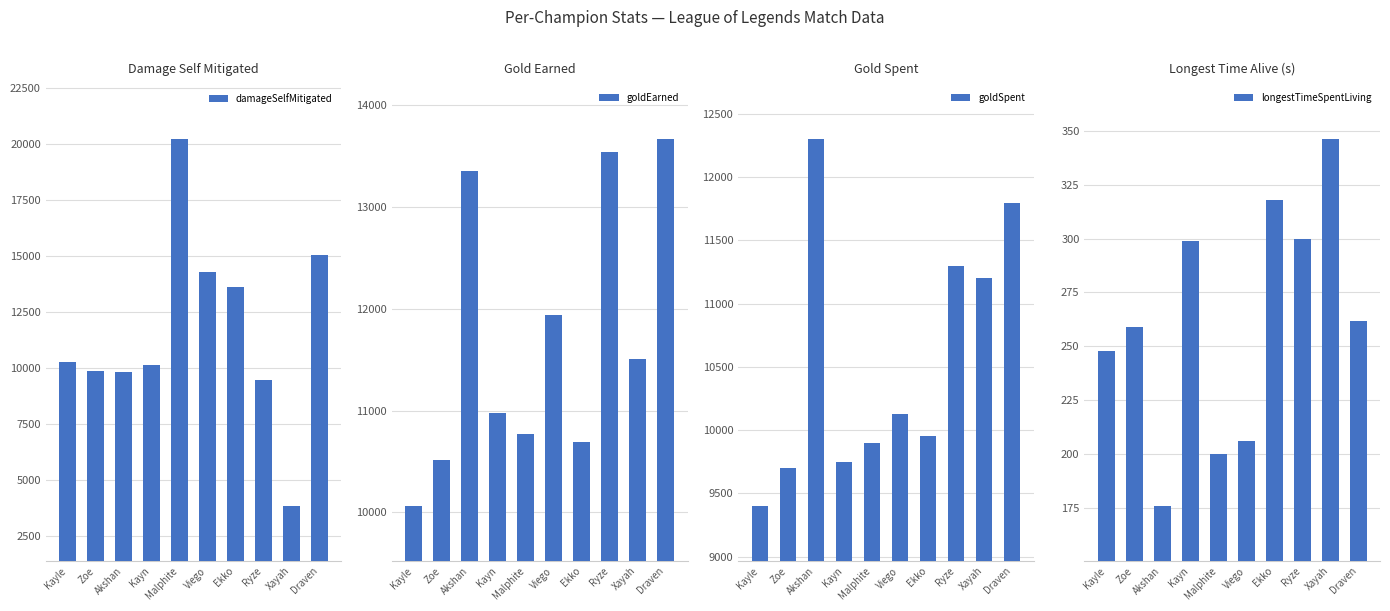

What is the spread (max minus min) of values at Viego?

14096